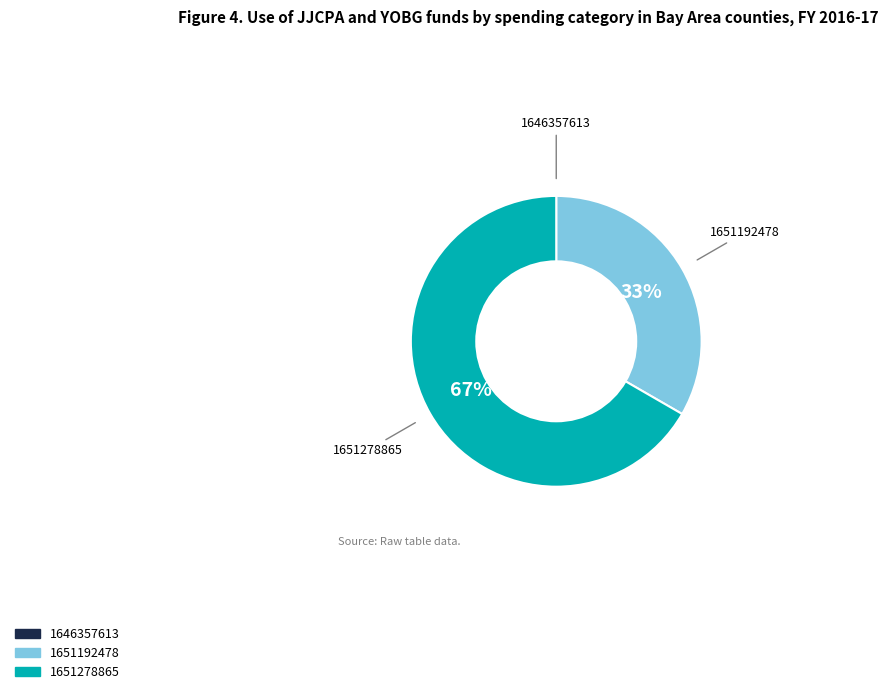

Which category has the biggest portion of the pie?

1651278865